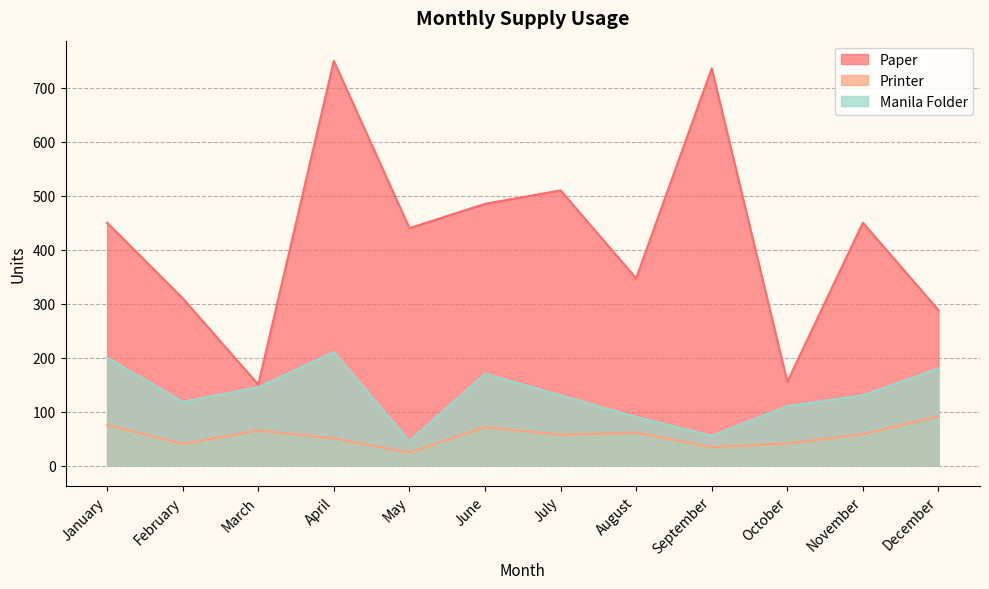

In Manila Folder, how many points are higher than both neighbors (excluding endpoints)?

2